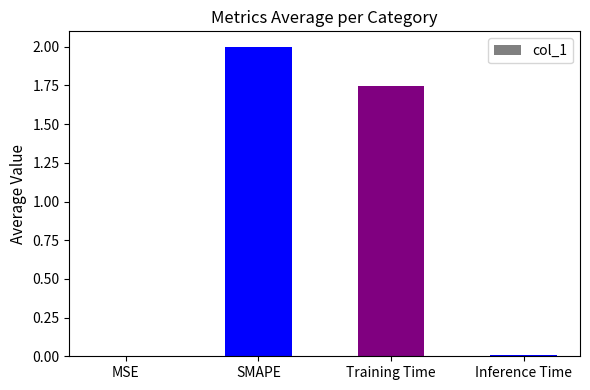

The chart shows a value of 1.1 at SMAPE. True or false?

False